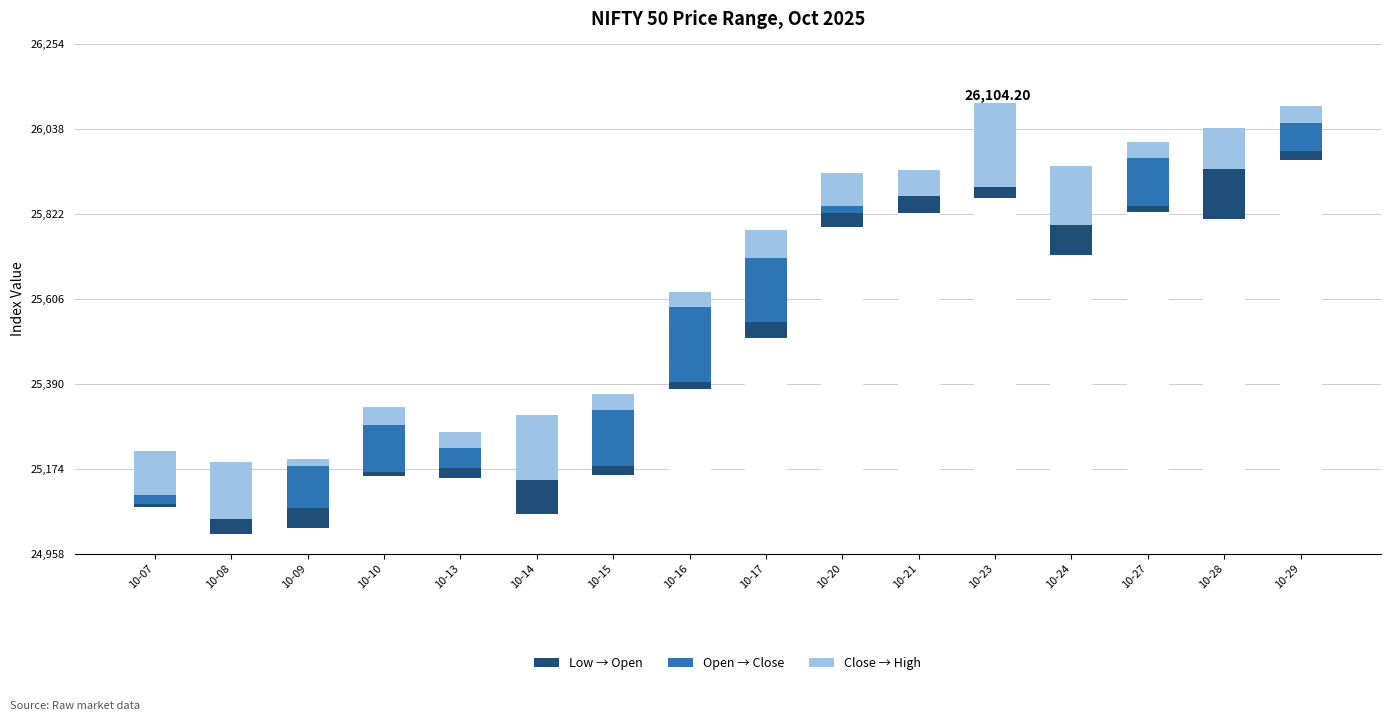

Are the bars horizontal?

No